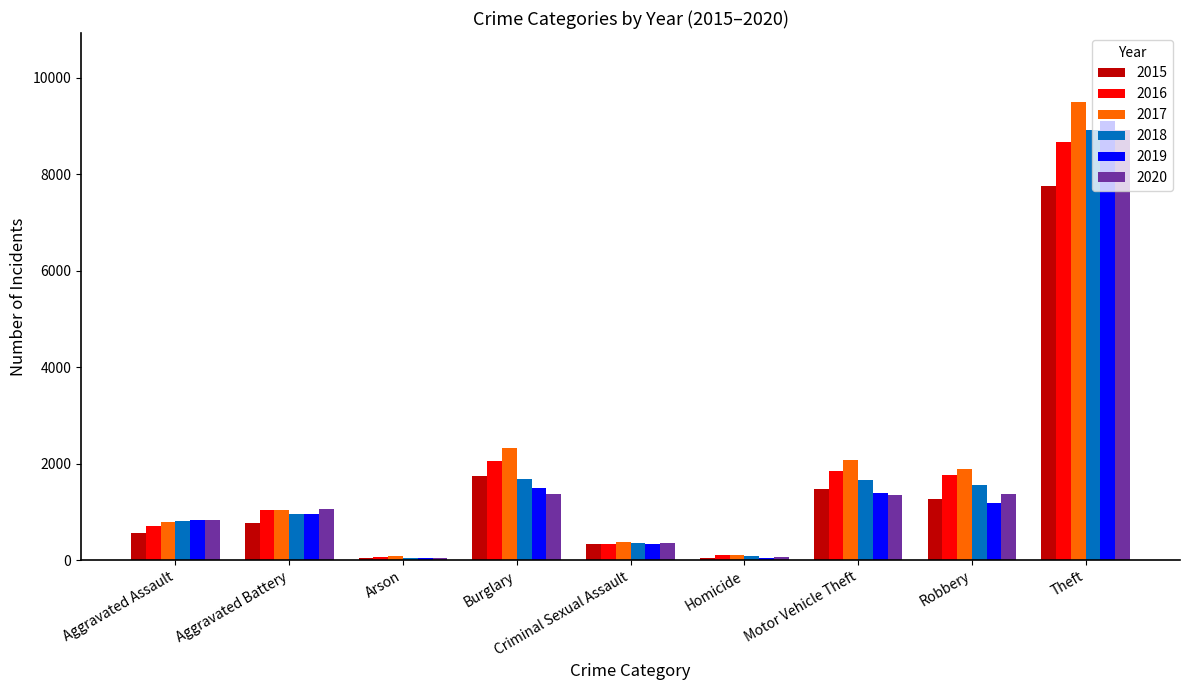

What are all the series names shown in the legend?

2015, 2016, 2017, 2018, 2019, 2020